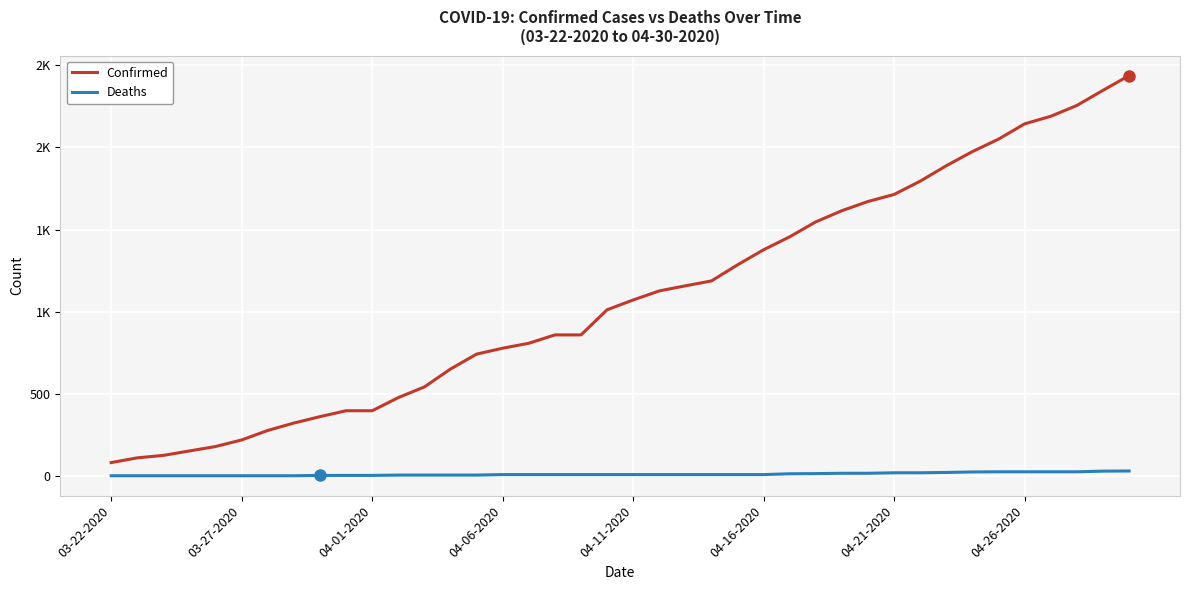

Reading left to right, extract all data points from this chart.

Confirmed: 80	109	124	151	178	218	276	321	360	396	396	476	541	650	741	777	807	858	858	1011	1071	1126	1157	1187	1285	1377	1456	1547	1615	1671	1714	1795	1889	1975	2051	2144	2190	2256	2348	2438
Deaths: 0	0	0	0	0	0	0	0	2	2	2	4	4	4	4	7	7	7	7	7	7	7	7	7	7	7	12	13	15	15	18	18	20	23	24	24	24	24	28	29